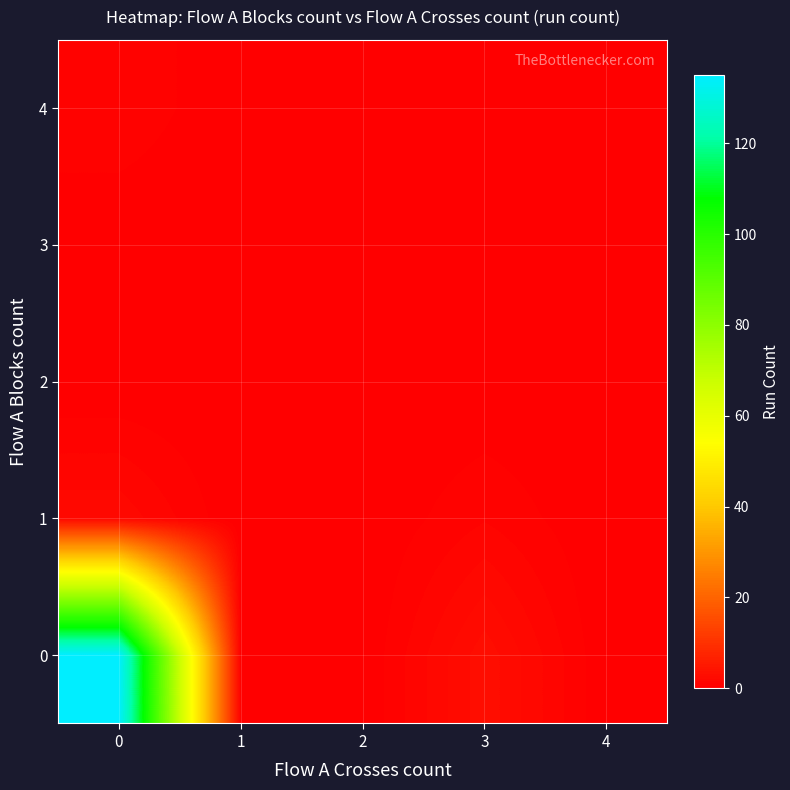

At 1, list the series in order from largest to smallest.

0, 1, 2, 3, 4